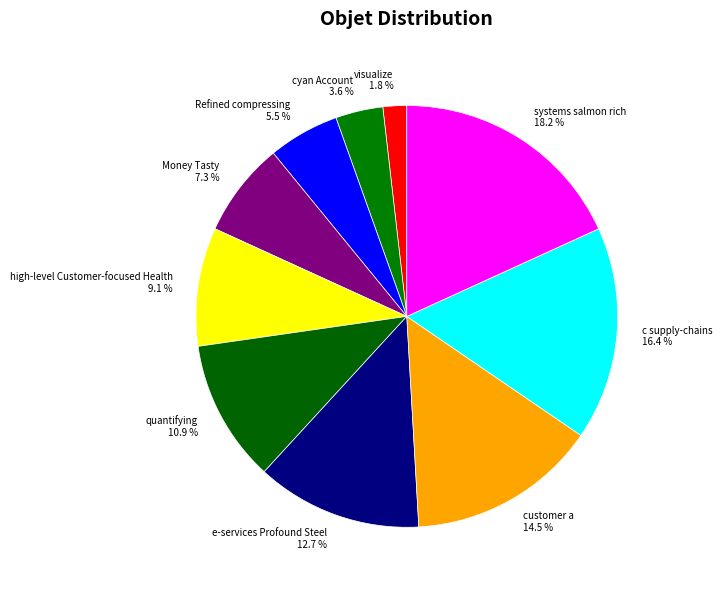

What is the total percentage of systems salmon rich 18.2 % and e-services Profound Steel 12.7 %?

30.9%